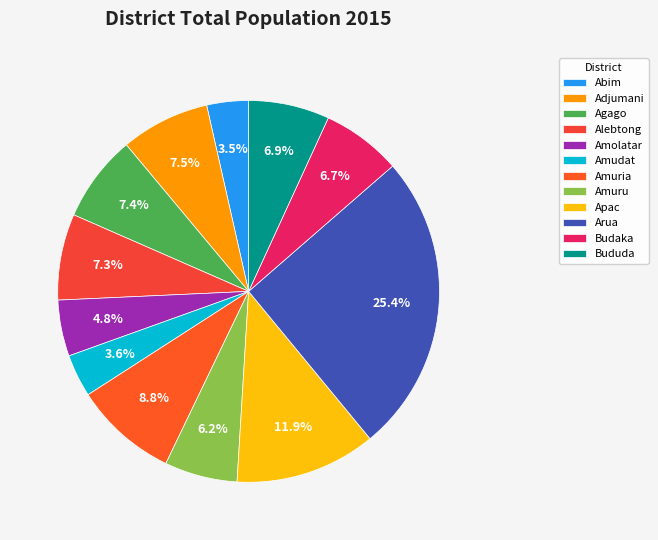

Which category has the biggest portion of the pie?

Arua